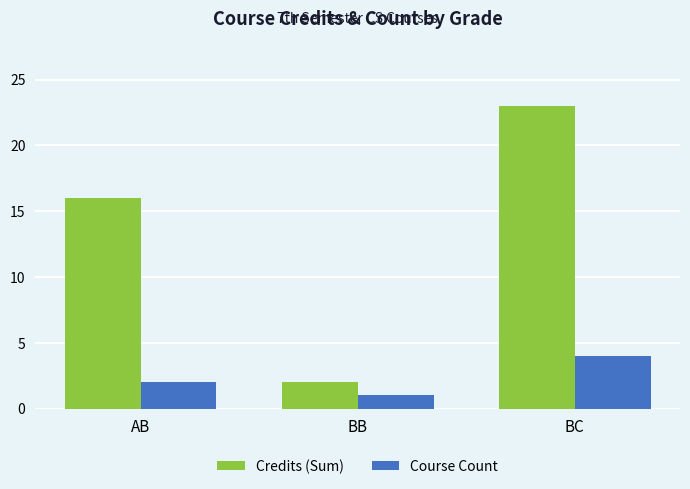

How many bars are there in each group?

2